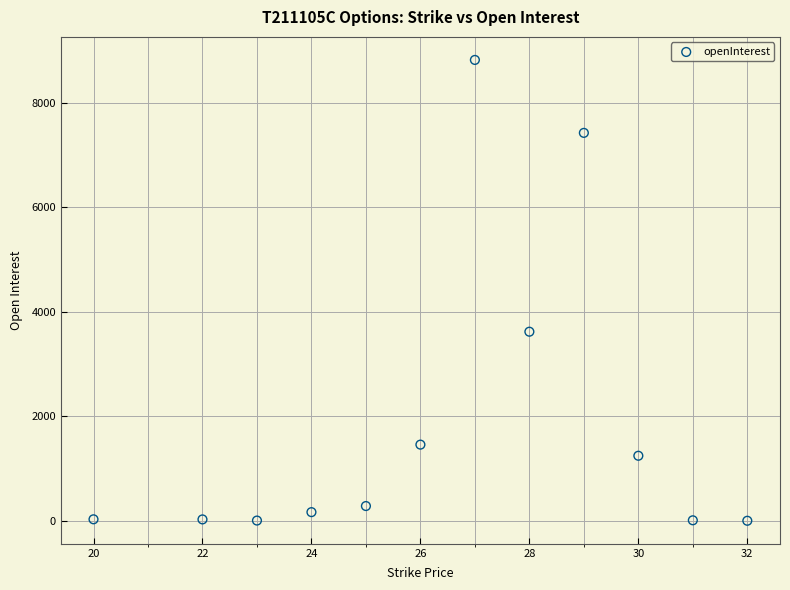

What is the average Y value?

1926